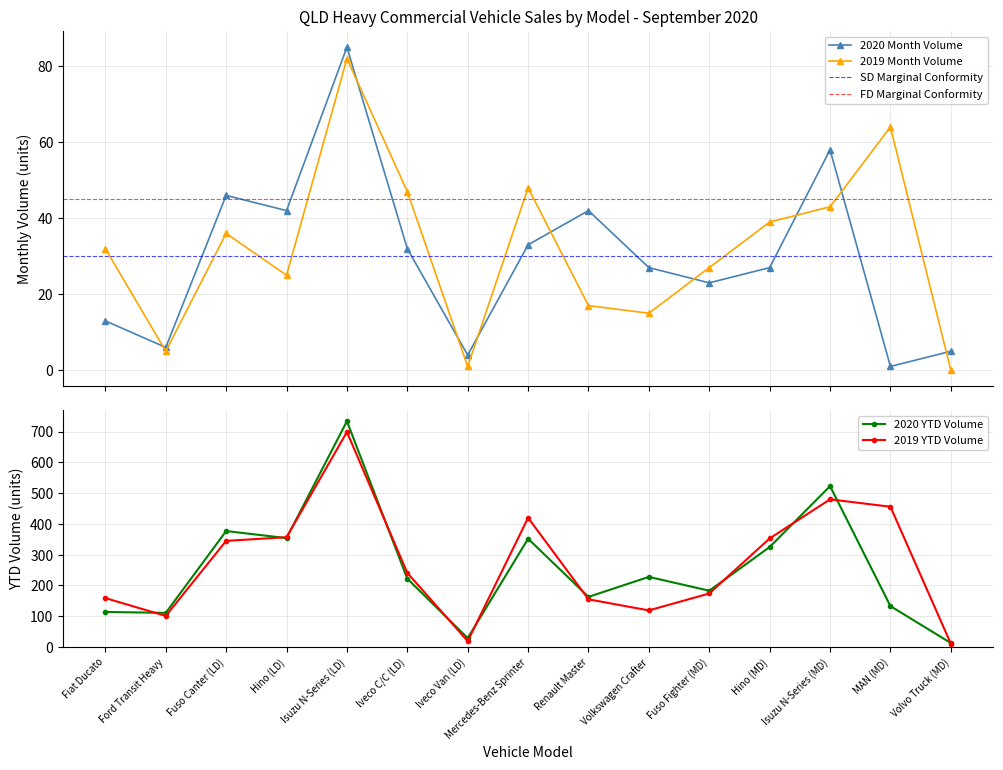

Which series has the largest total across all categories?

2019 YTD Volume